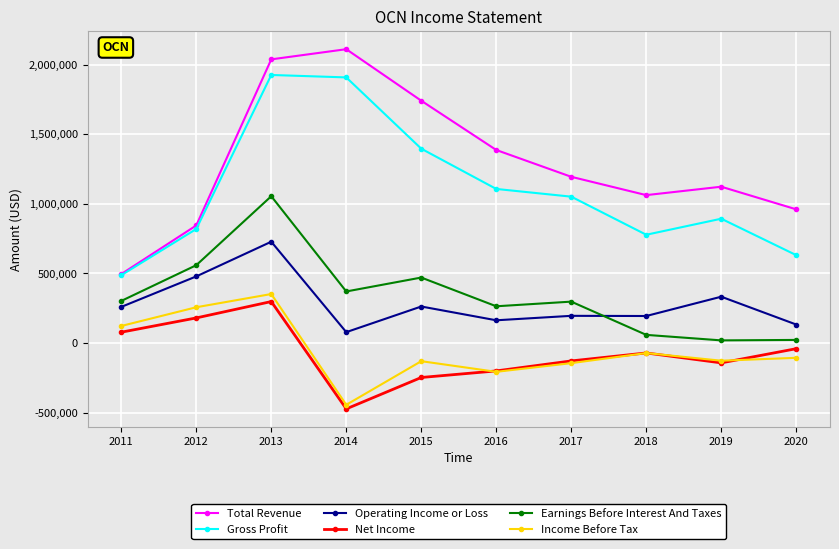

Is this an area chart (filled region under the line)?

No